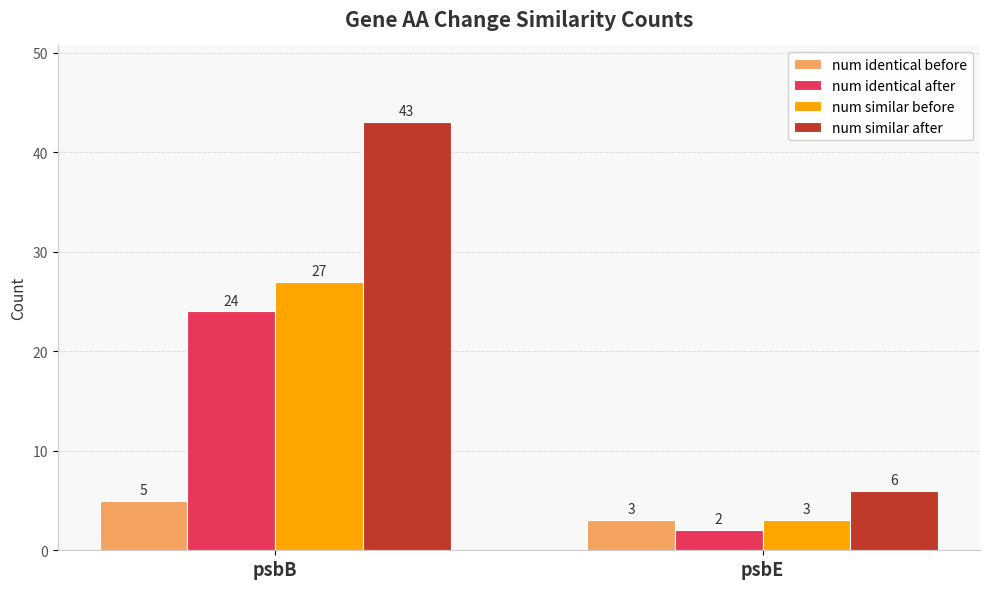

Is it true that num identical after equals 2 at psbE?

True